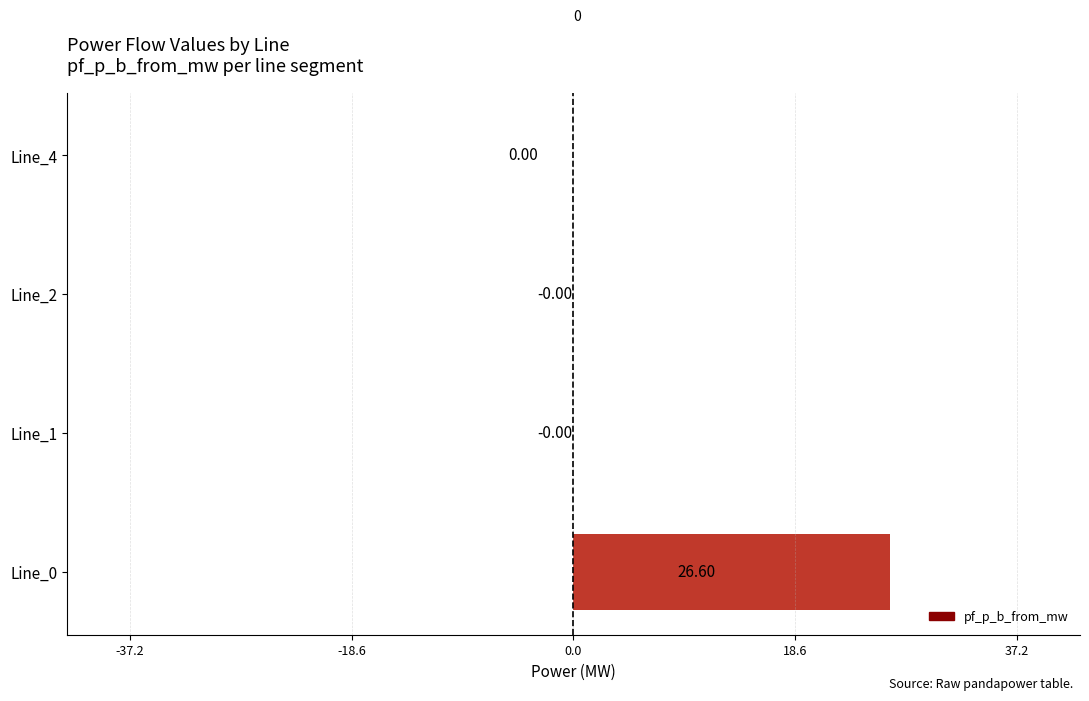

How many positive values are there?

2